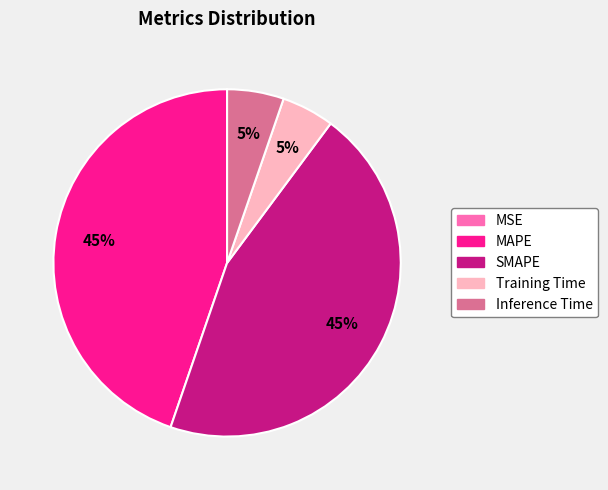

What percentage is the MAPE slice, to the nearest percent?

45%